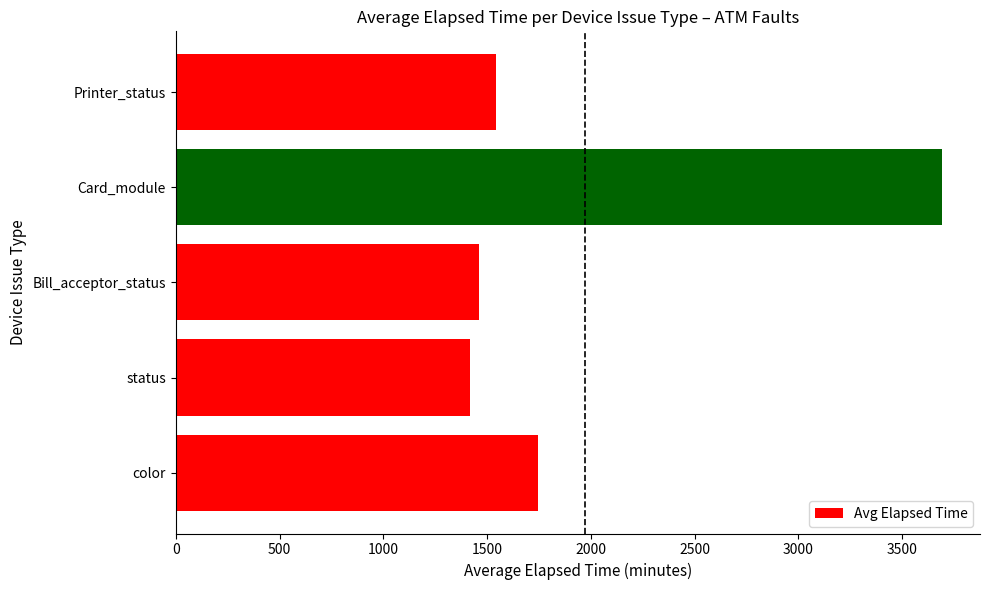

The value at status is 1418.7. True or false?

True